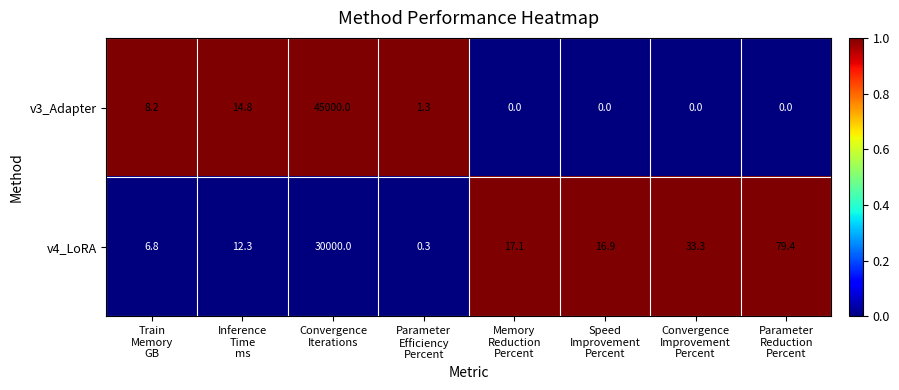

What is the maximum value shown in the chart?

45000.0